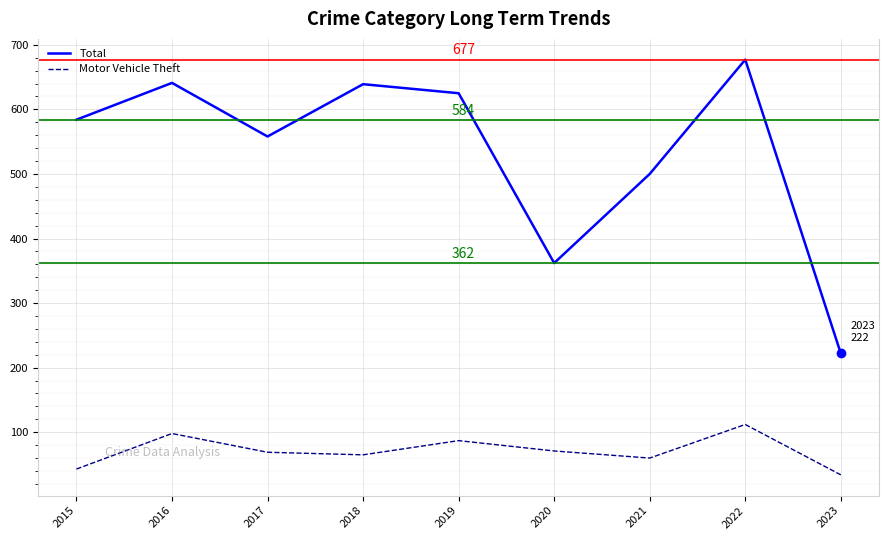

Which series has the largest range (max minus min)?

Total